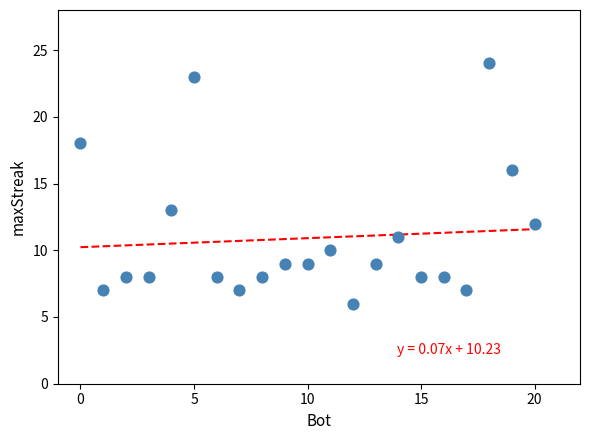

What Y value in the scatter plot is closest to 15?

16